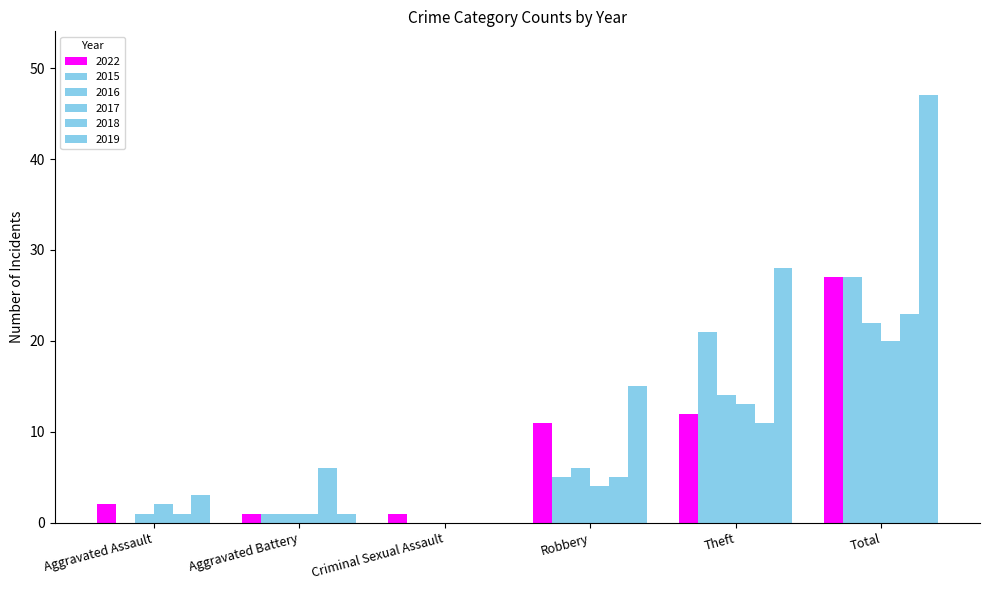

Are the bars grouped side by side (vs. stacked)?

Yes